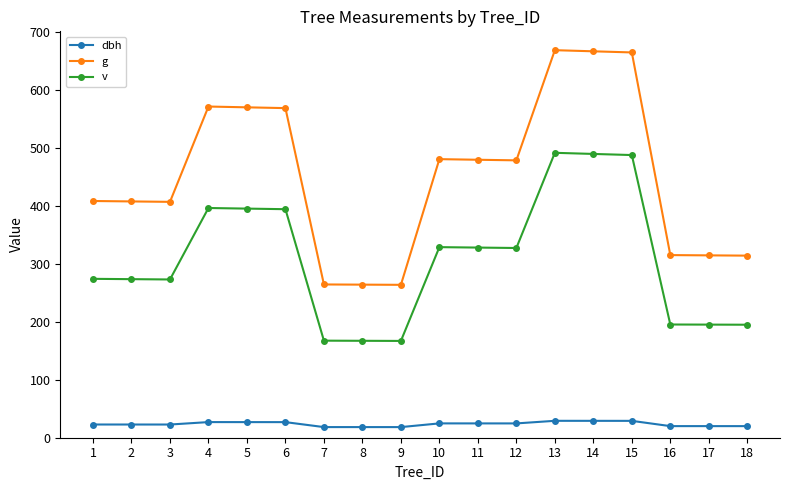

Rank the series by their average value, from highest to lowest.

g, v, dbh